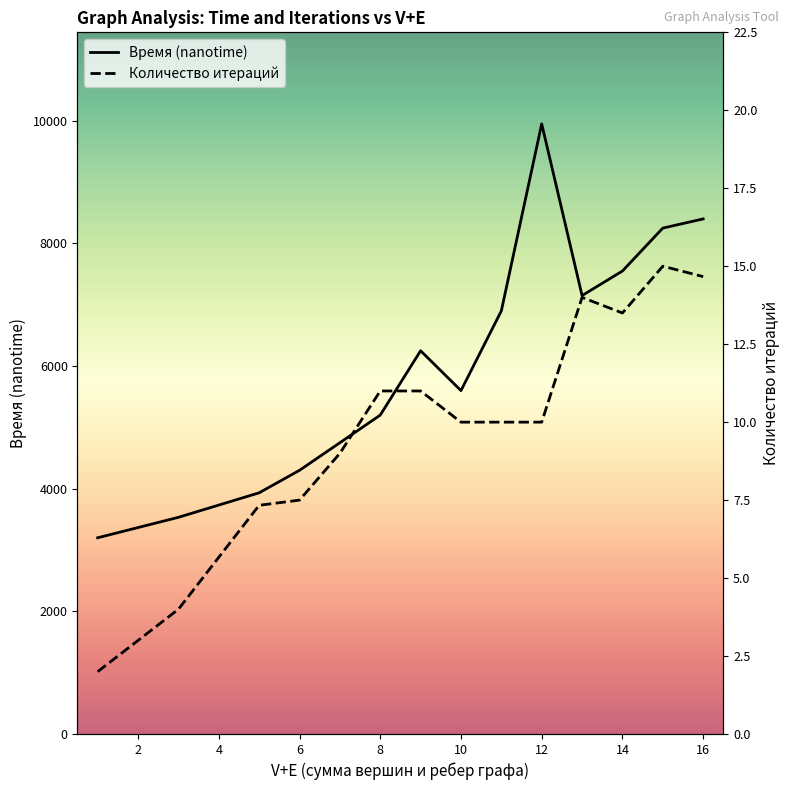

What are all the series names shown in the legend?

Время (nanotime), Количество итераций